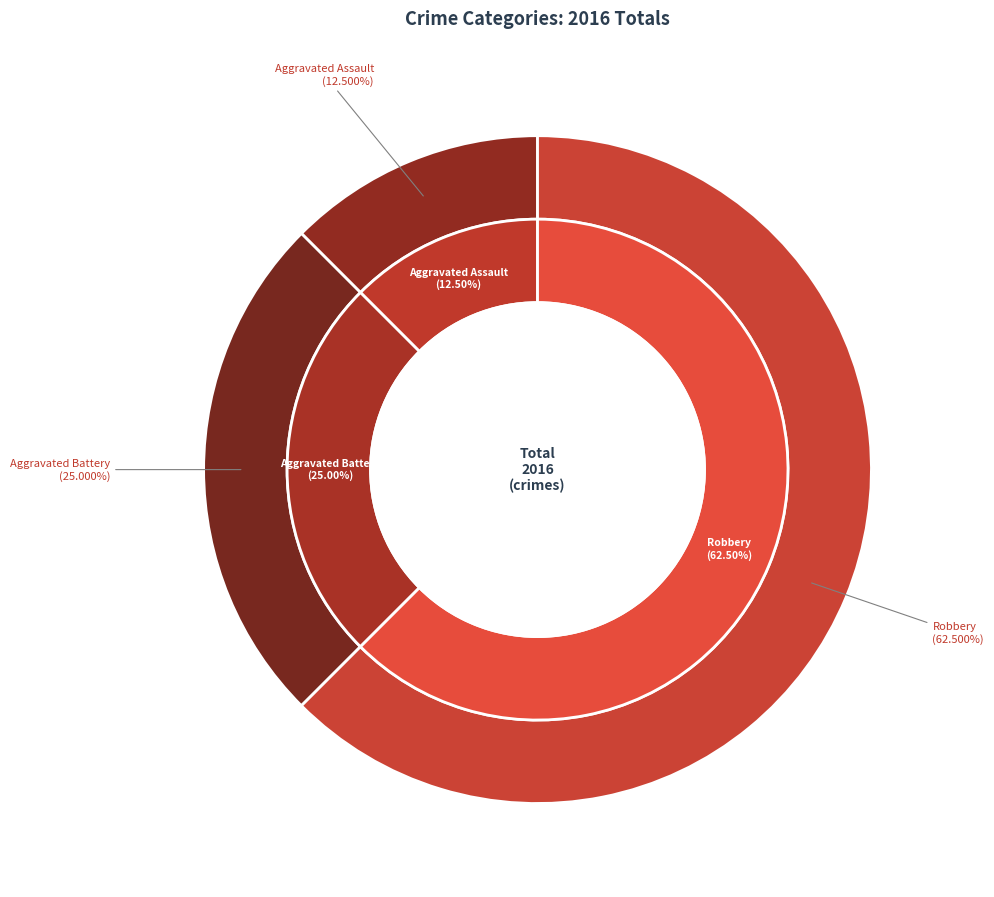

Count the number of slices in the pie.

3